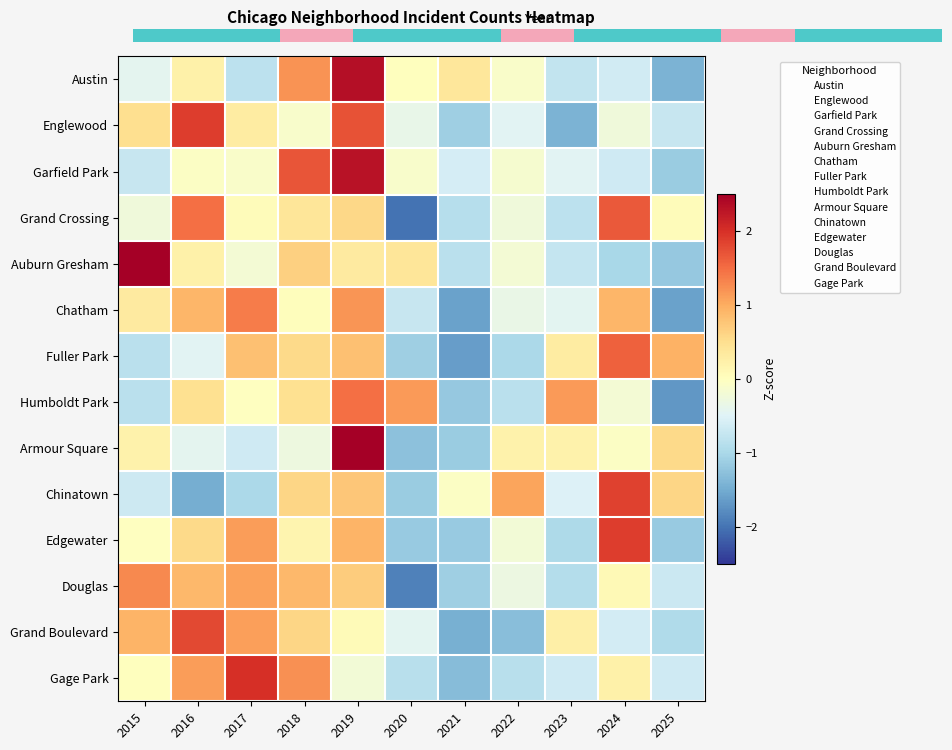

How many distinct data groups are displayed?

14